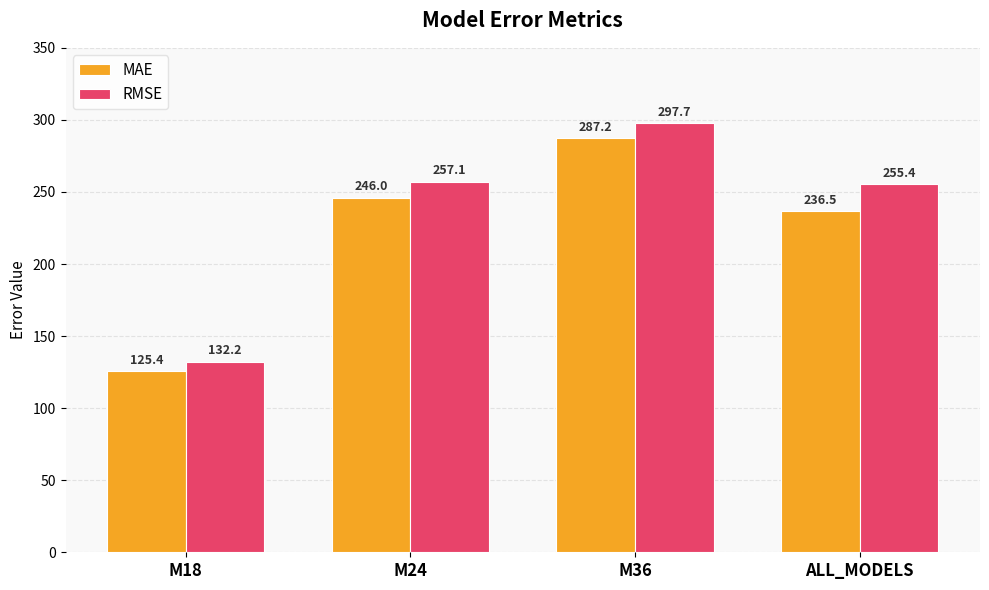

List the series in order of their peak value, lowest first.

MAE, RMSE